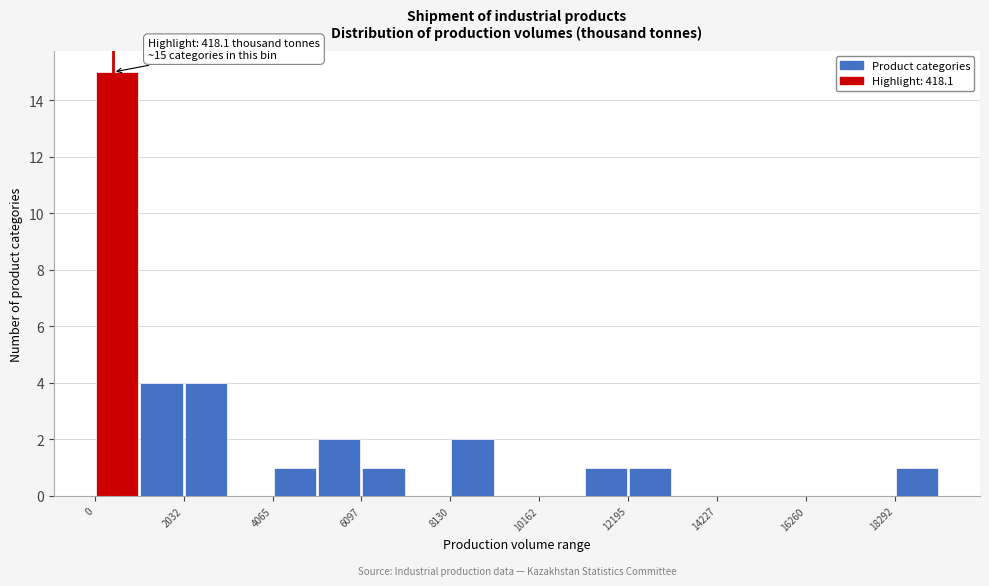

Read against the x-axis, roughly where is the centre of the tallest bar?

500